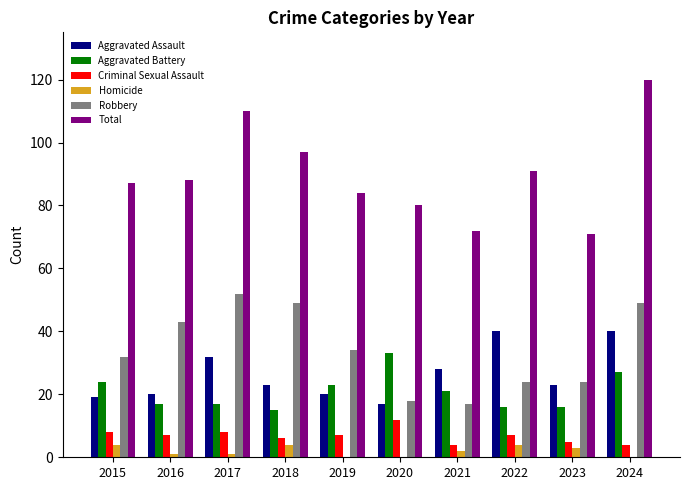

Count the number of categories in the chart.

10